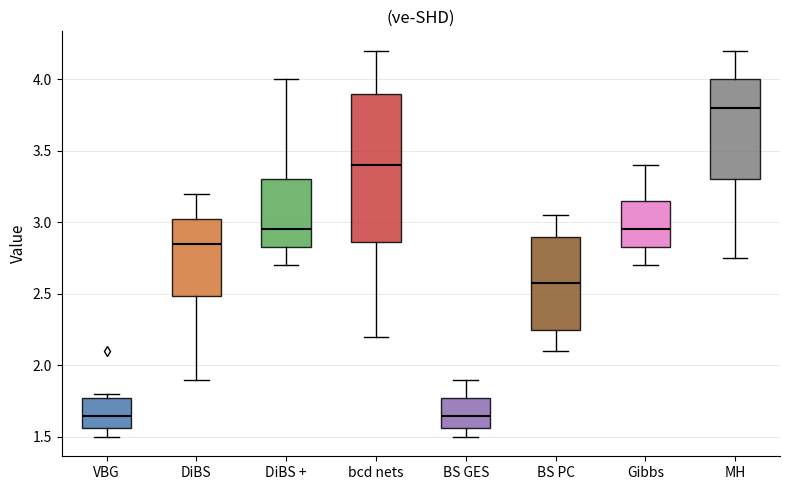

Which box has the highest median line?

MH